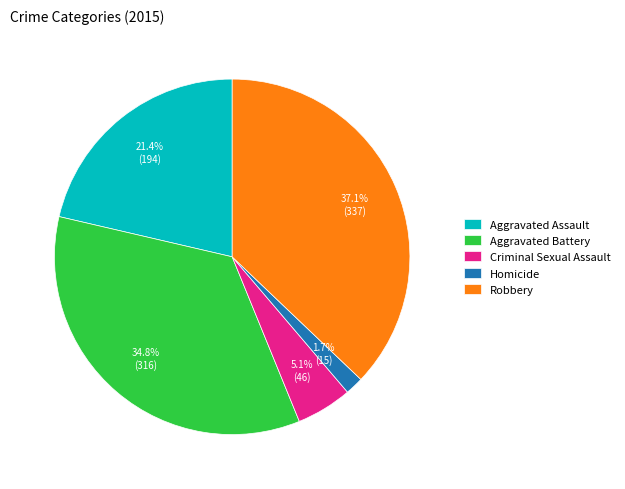

Does any single category account for the majority?

No